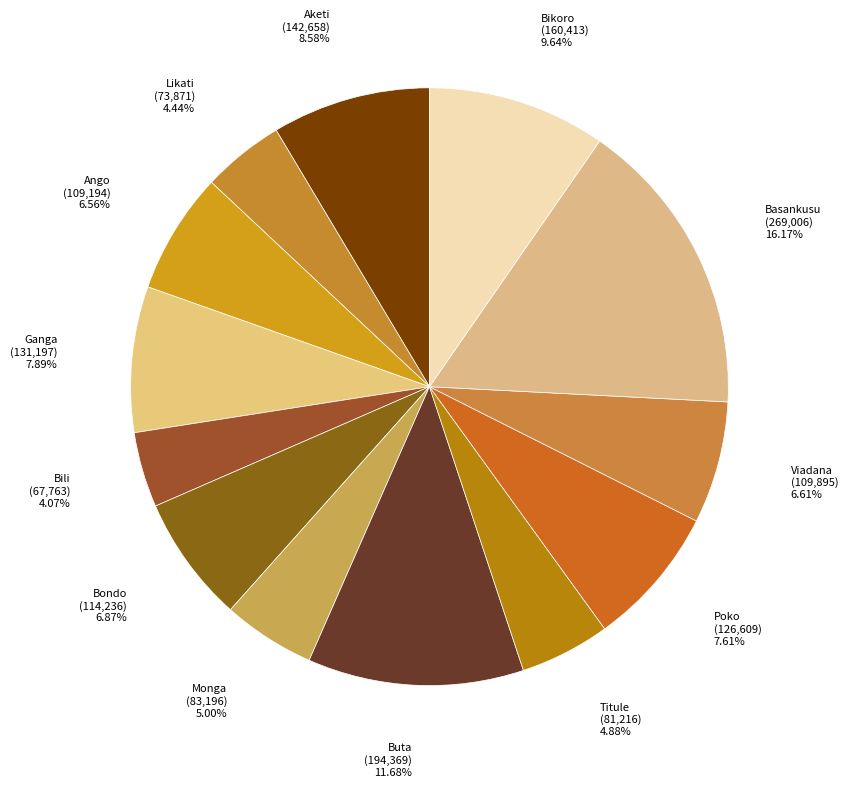

Which slice is the smallest?

Bili